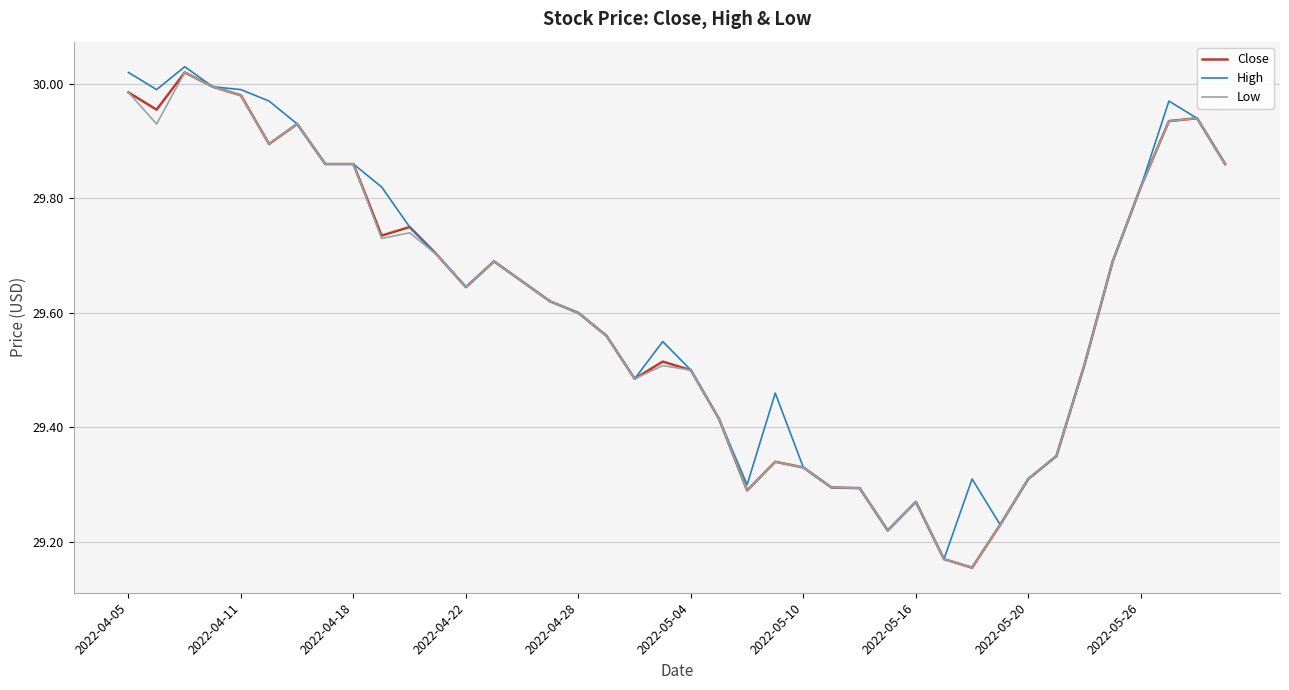

What is the difference between the second highest and second lowest values in the High series?

0.8